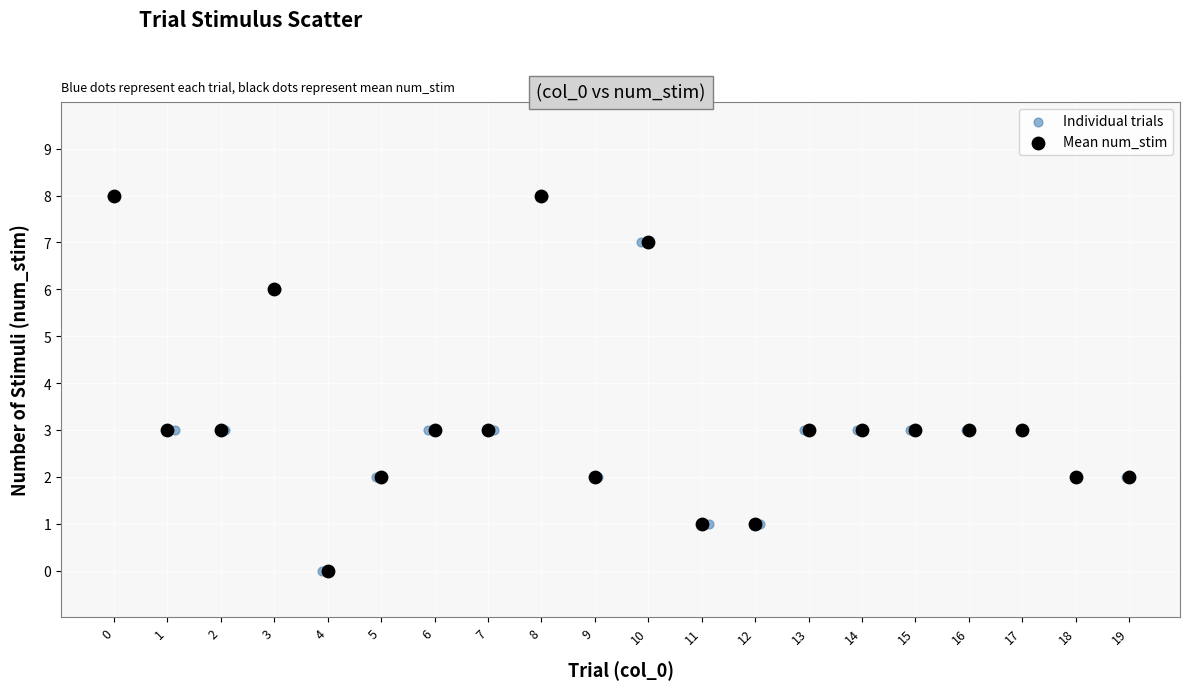

What are all the series names shown in the legend?

Individual trials, Mean num_stim